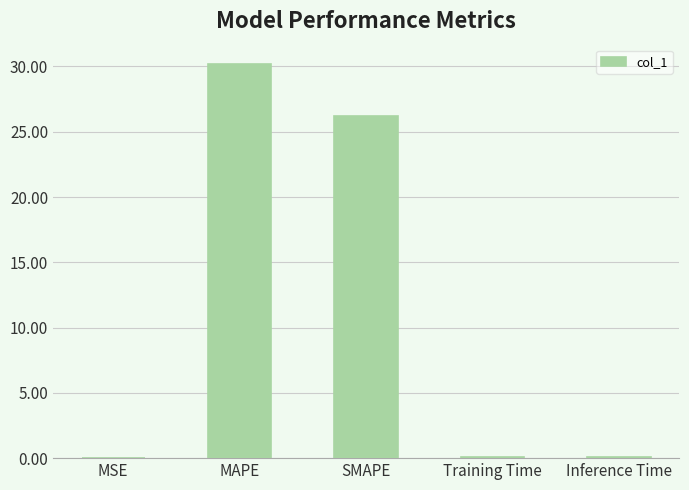

What is the sum of all values?

56.6